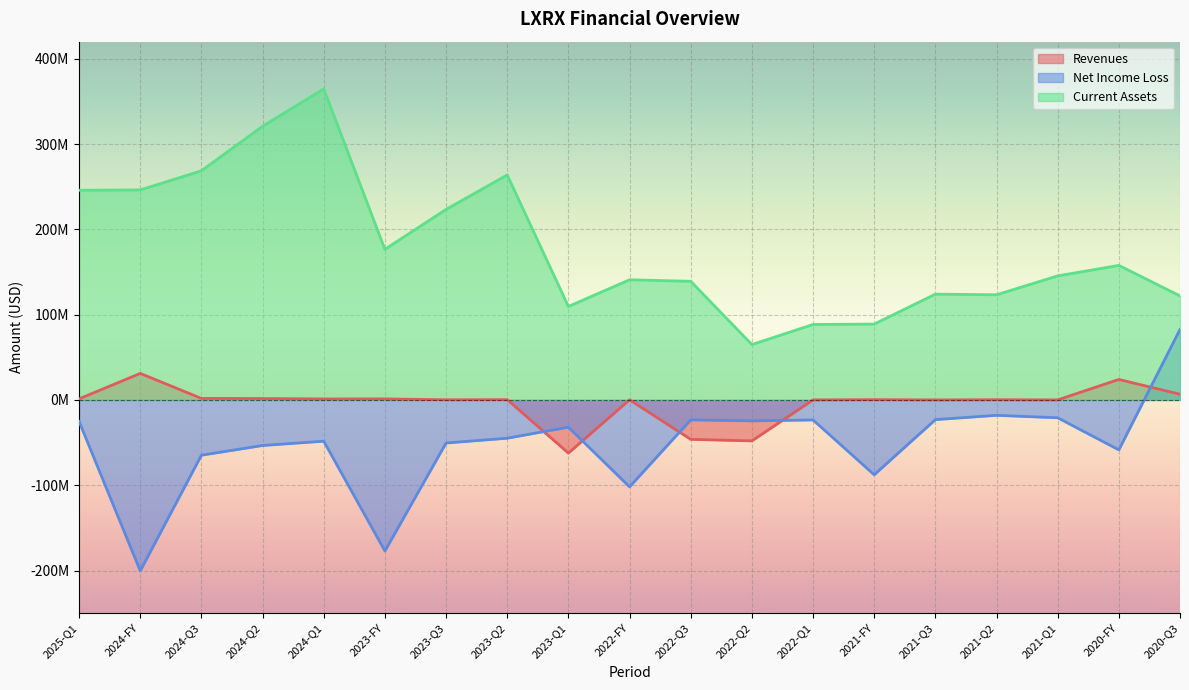

How many interior local valleys does the Revenues series have?

6